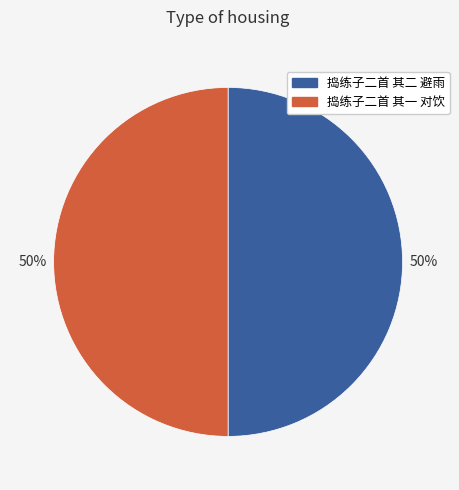

To the nearest percent, what is the average slice percentage?

50%